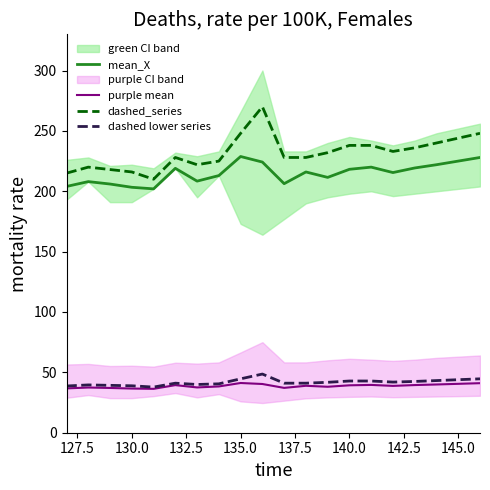

What is the highest value of the purple mean series?

41.2